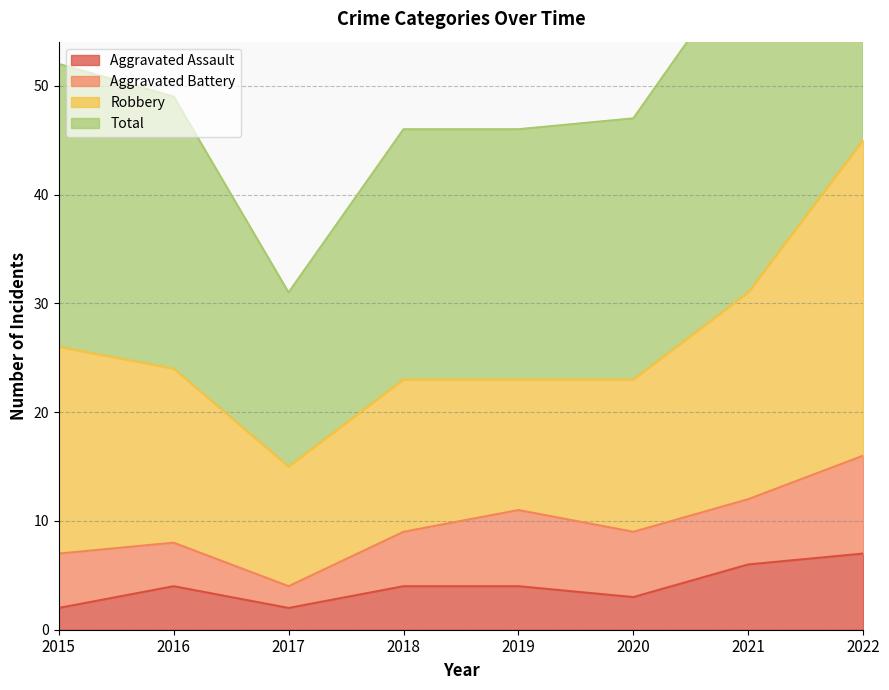

Read the Total value at 2022.

92